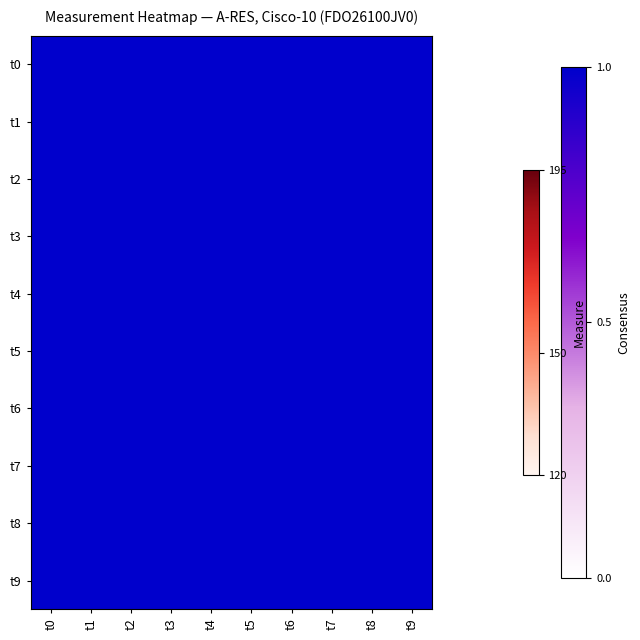

How many data points does each series have?

10